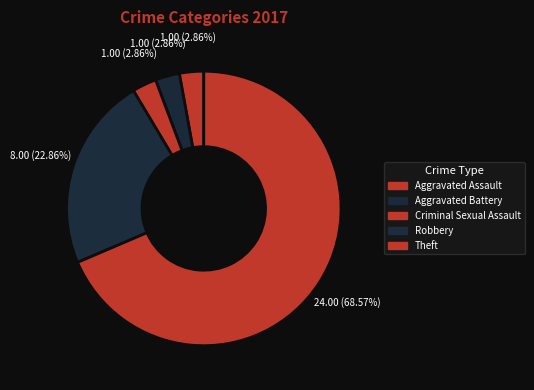

What is the smallest slice in the pie chart?

Aggravated Assault